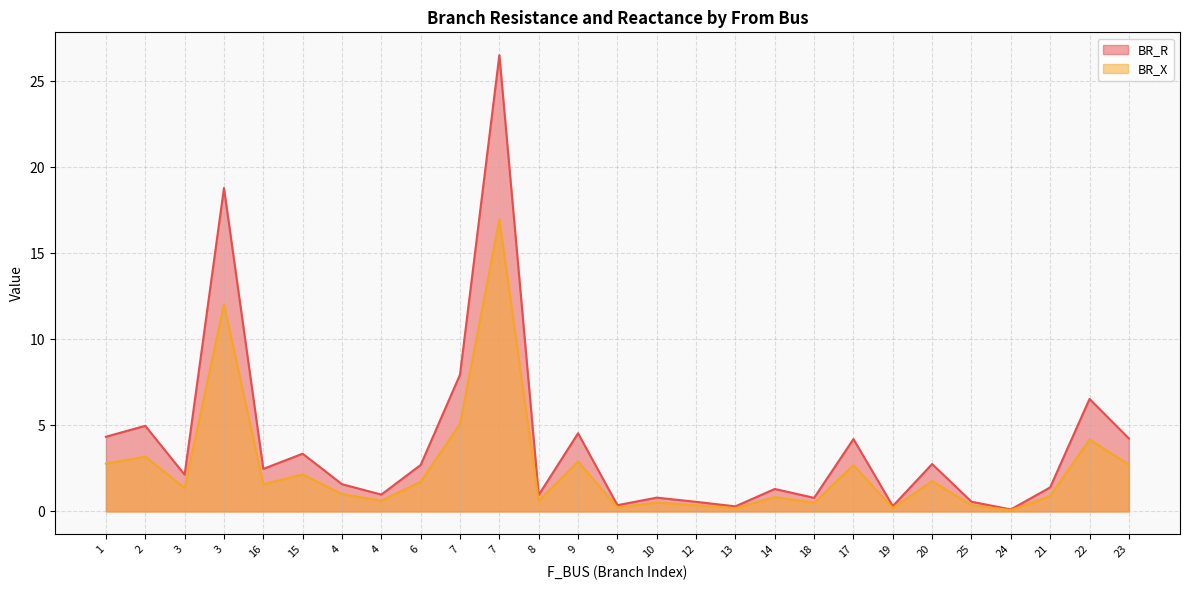

Is the value of BR_X at 7 greater than the value of BR_R at 1?

Yes